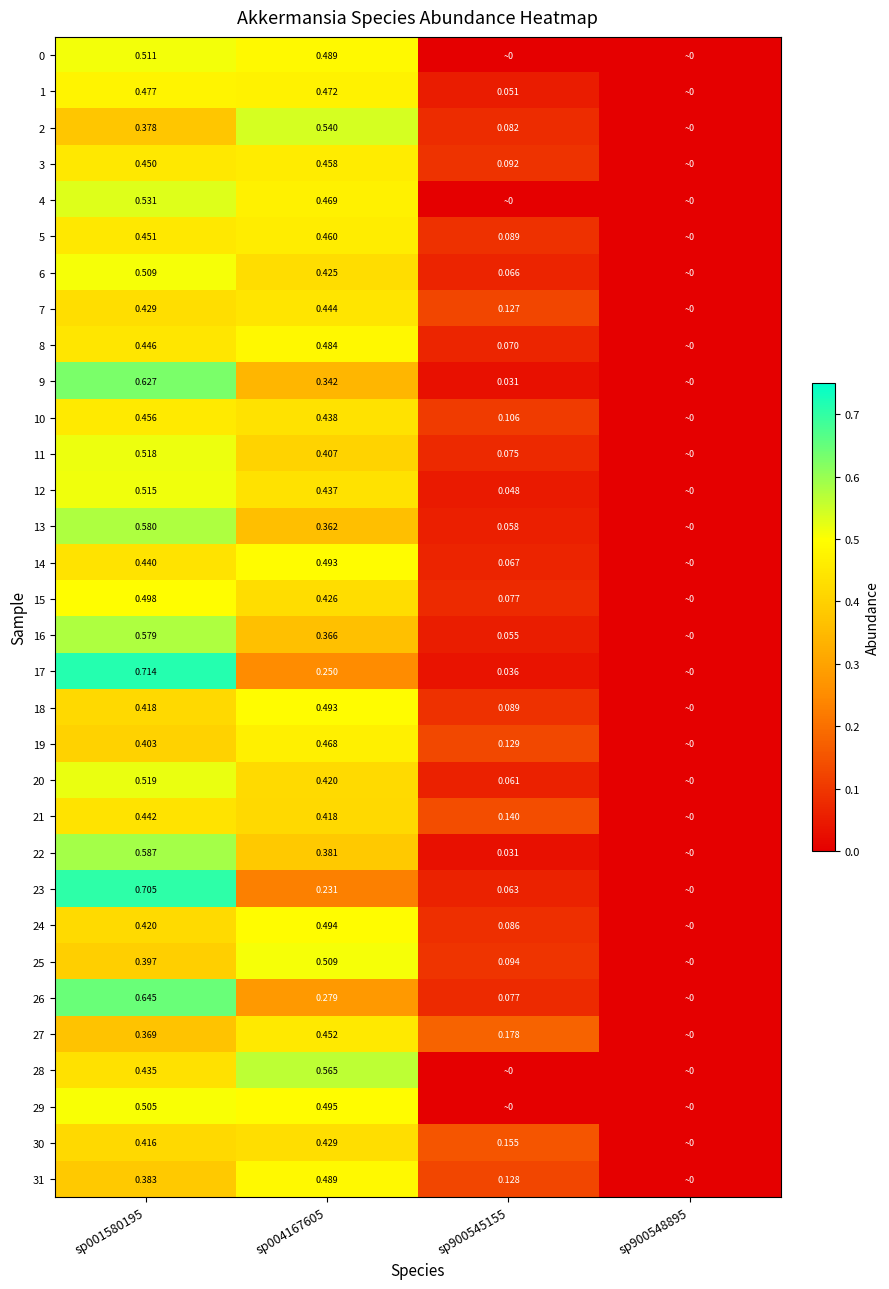

Is the value of 30 at sp001580195 greater than the value of 25 at sp900545155?

Yes